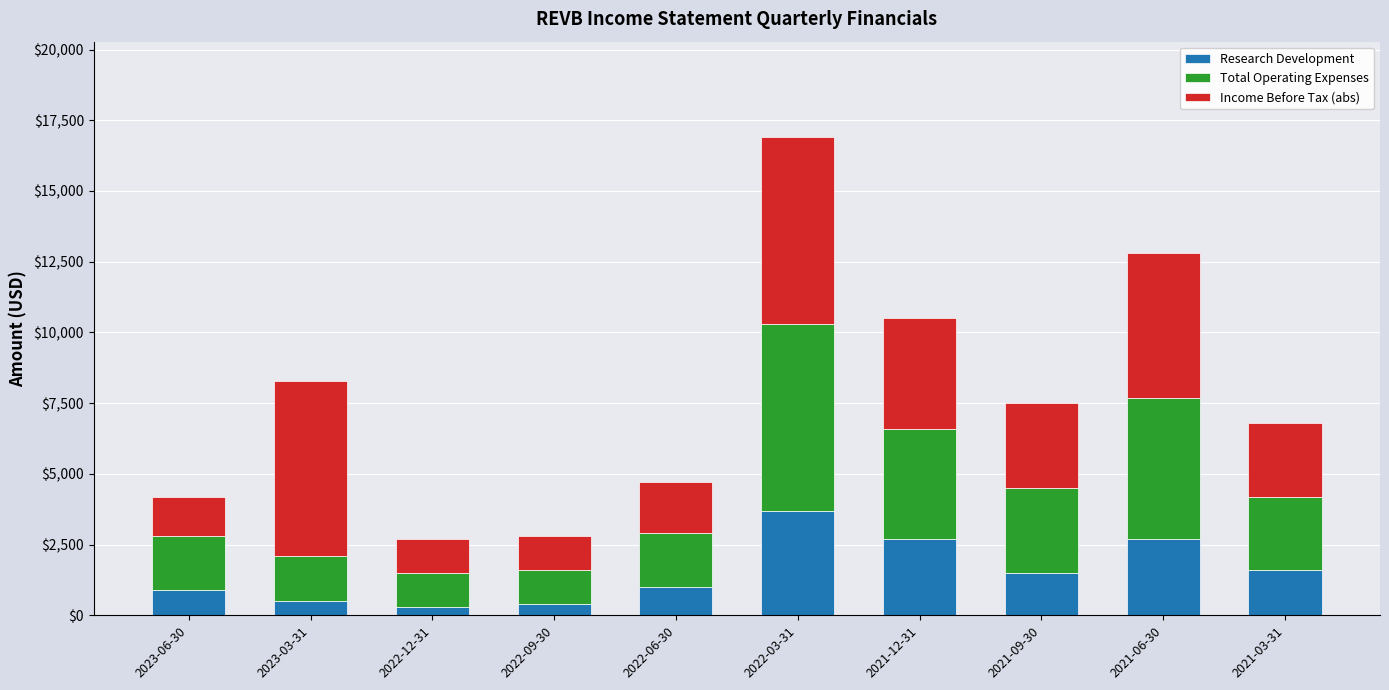

At which category is the sum across all series the highest?

2022-03-31